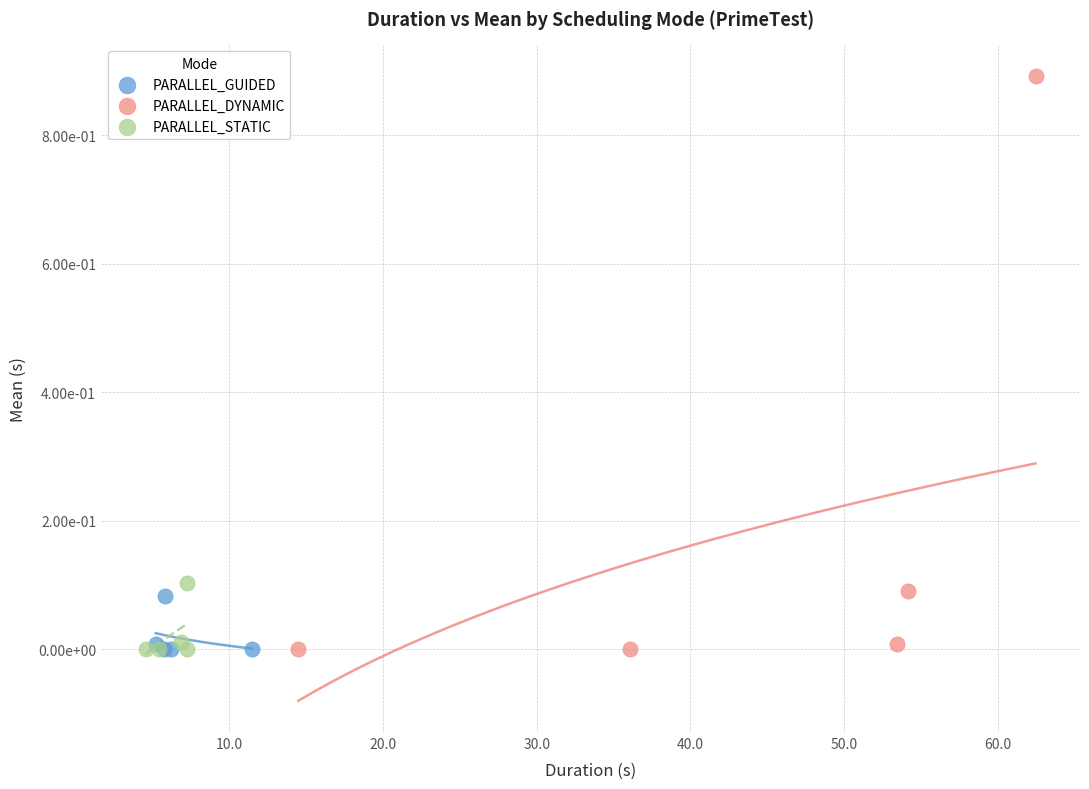

What are all the series names shown in the legend?

PARALLEL_GUIDED, PARALLEL_DYNAMIC, PARALLEL_STATIC